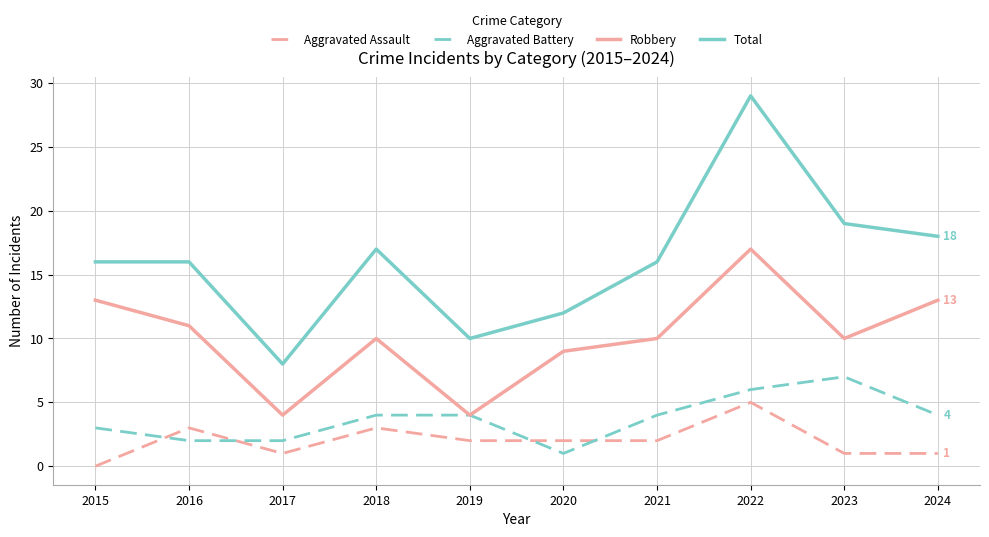

What is the difference between the second highest and second lowest values in the Aggravated Assault series?

2